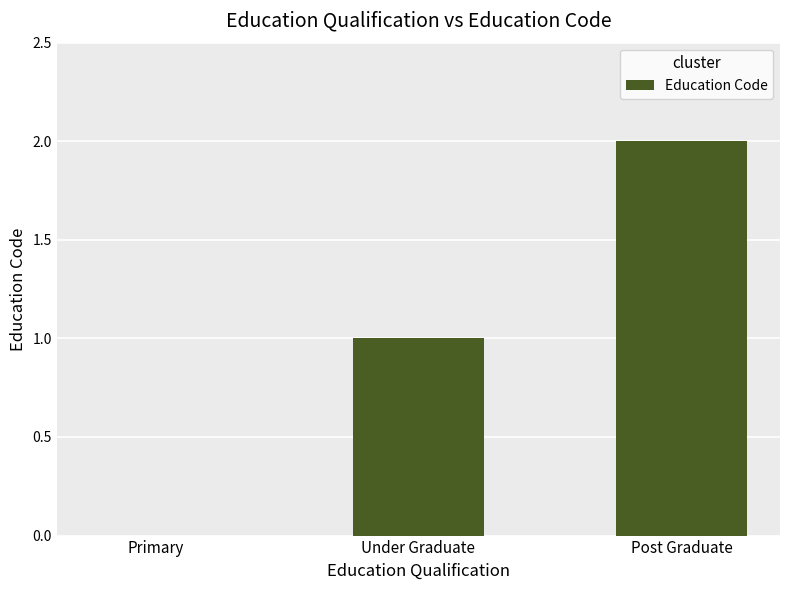

Which has a higher value, Primary or Post Graduate?

Post Graduate